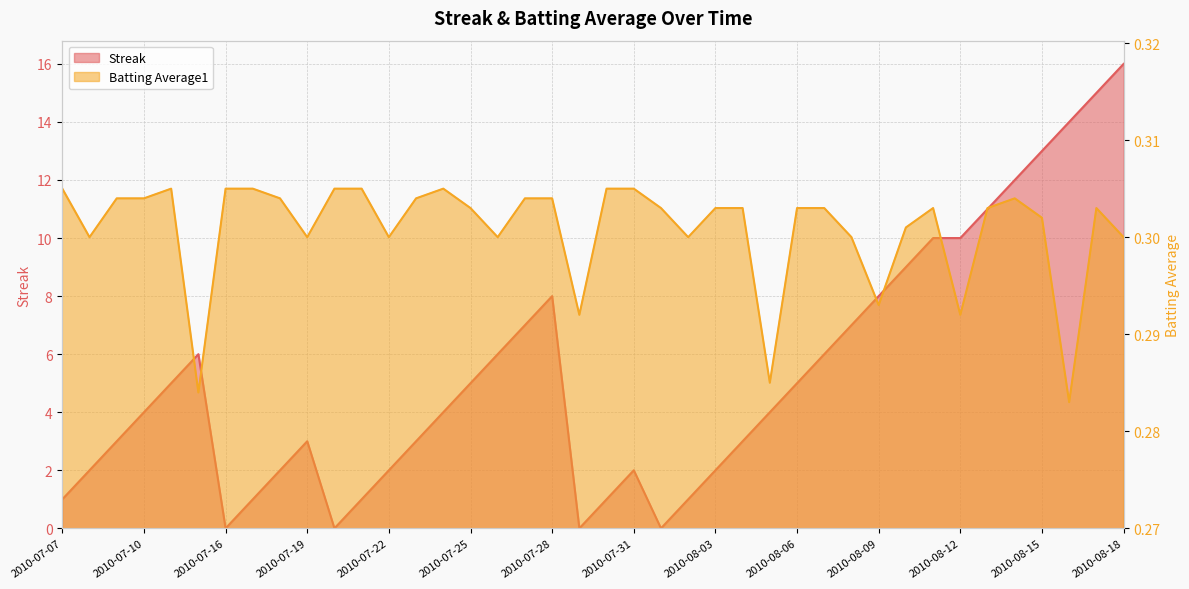

What is the sum of the Streak values at 2010-08-17 and 2010-08-03?

17.0